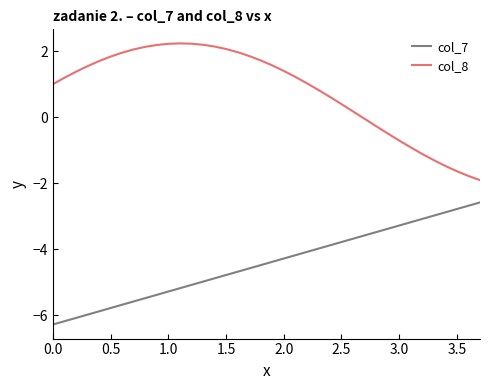

Rank the series by their average value, from lowest to highest.

col_7, col_8